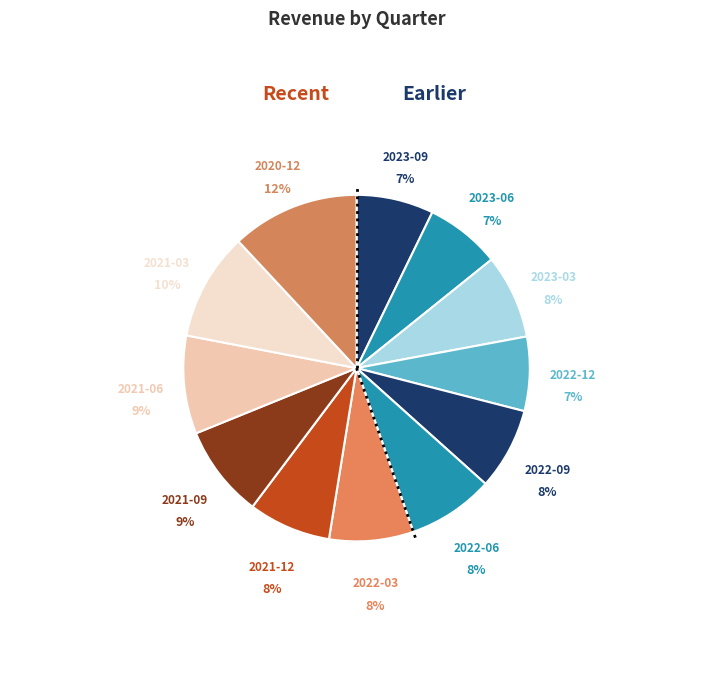

How many slices are in this pie chart?

12